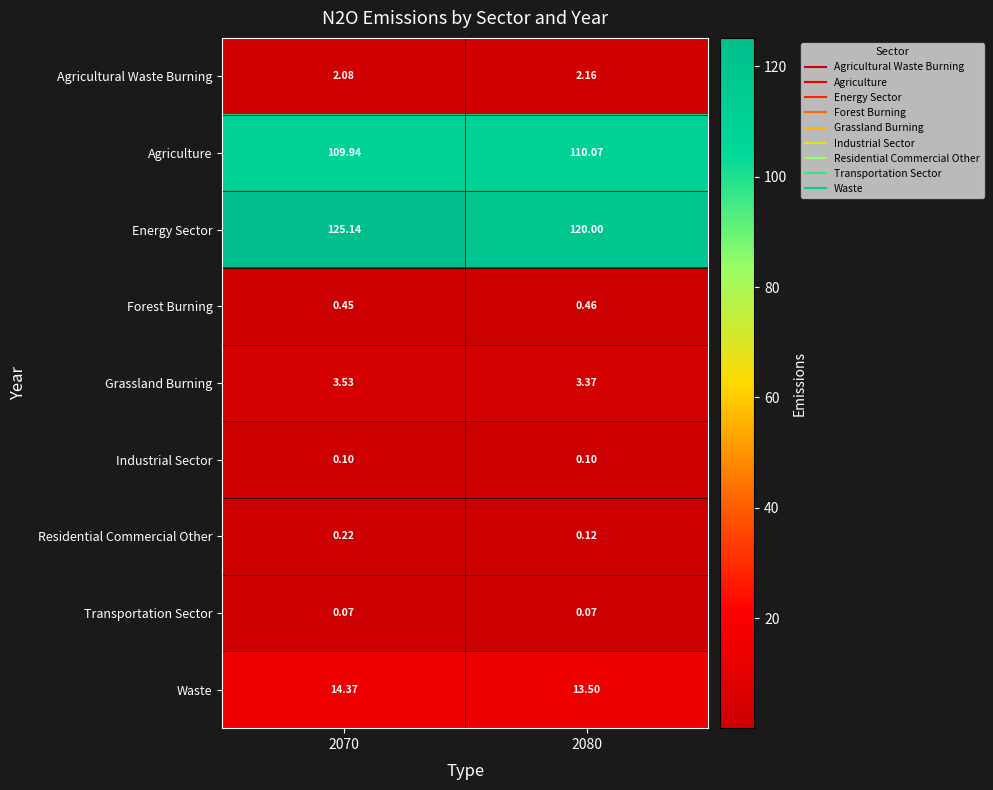

Which series changed the most between 2070 and 2080?

Energy Sector